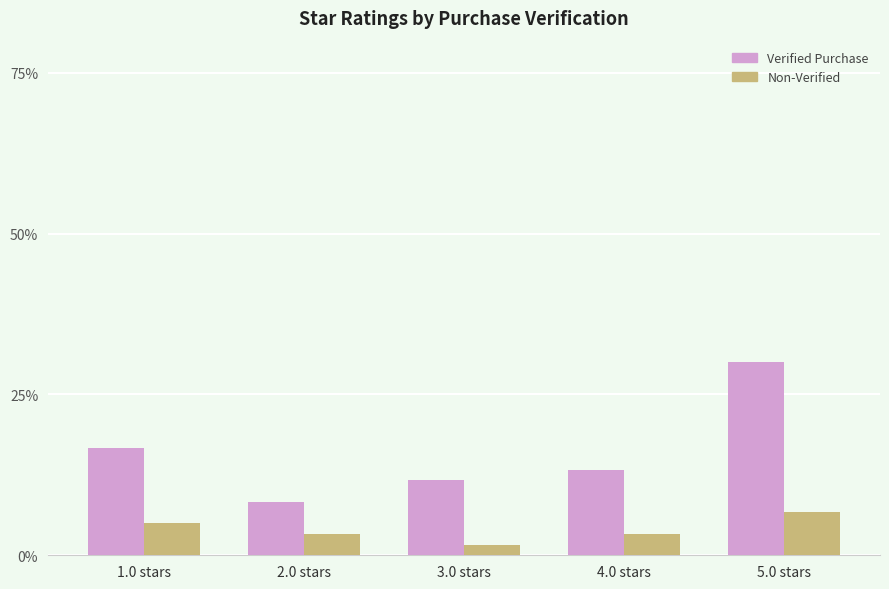

How many values in the Non-Verified series exceed 3?

4